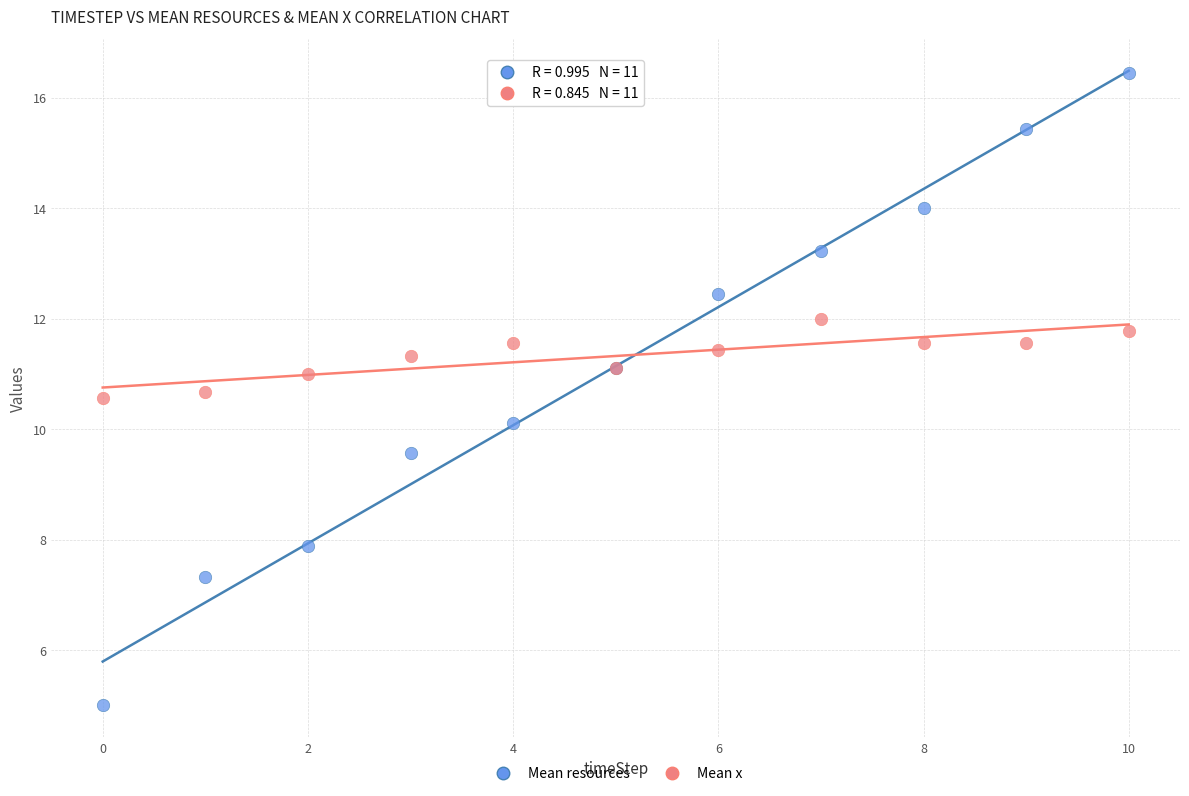

Which series reaches the maximum Y coordinate?

Mean resources